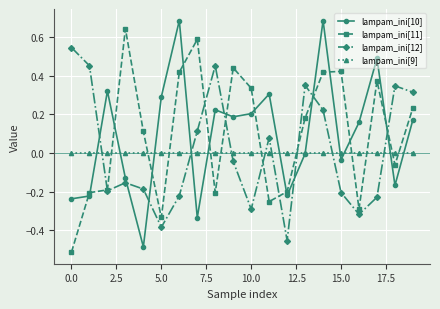

True or false: lampam_ini[9] and lampam_ini[10] cross at least once.

True